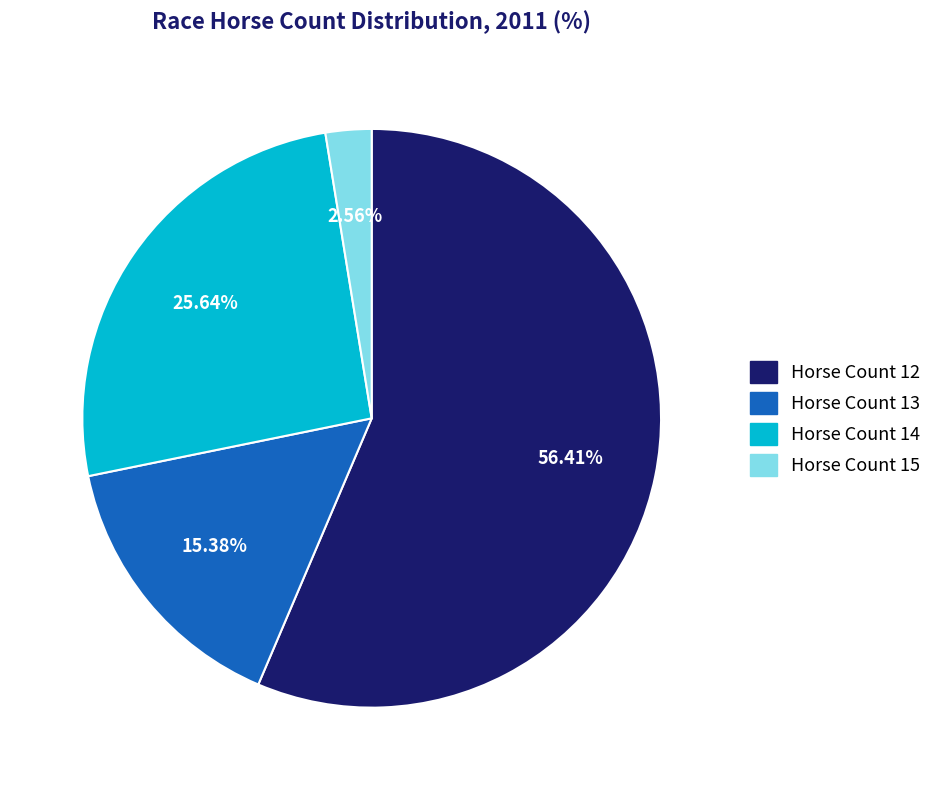

To the nearest percent, what is the average slice percentage?

25%